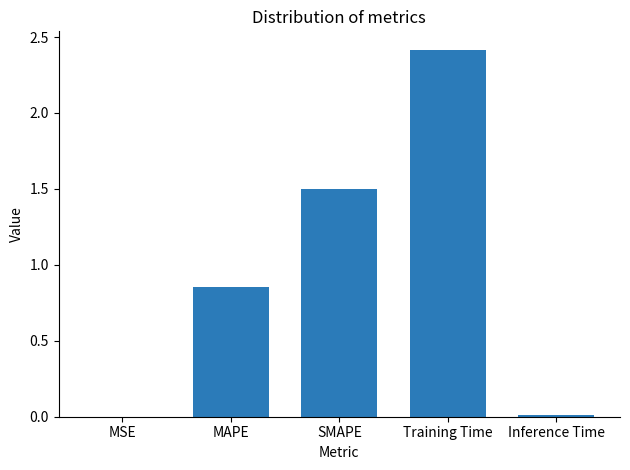

What is the greatest value displayed?

2.4